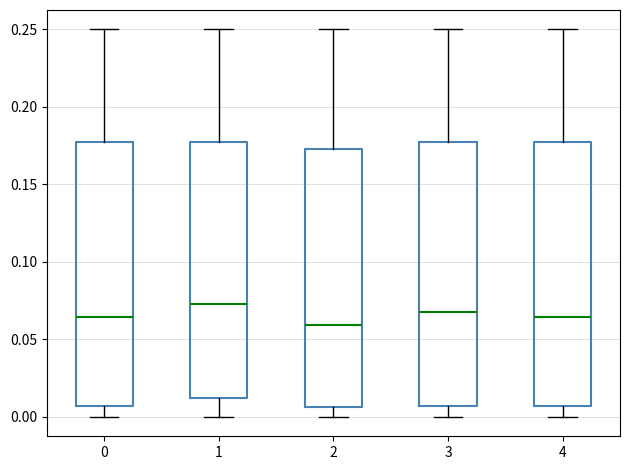

Where is the lower edge of the box at x = 4 on the y-axis? The values are not printed on the chart, so give them approximately, as read against the axis.

0.005